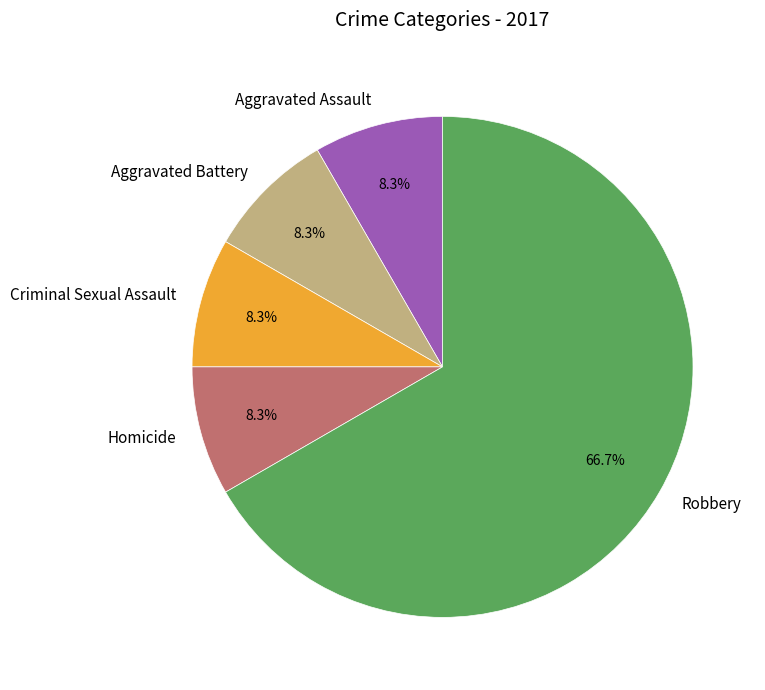

Combined, do Criminal Sexual Assault and Homicide account for over 50%?

No